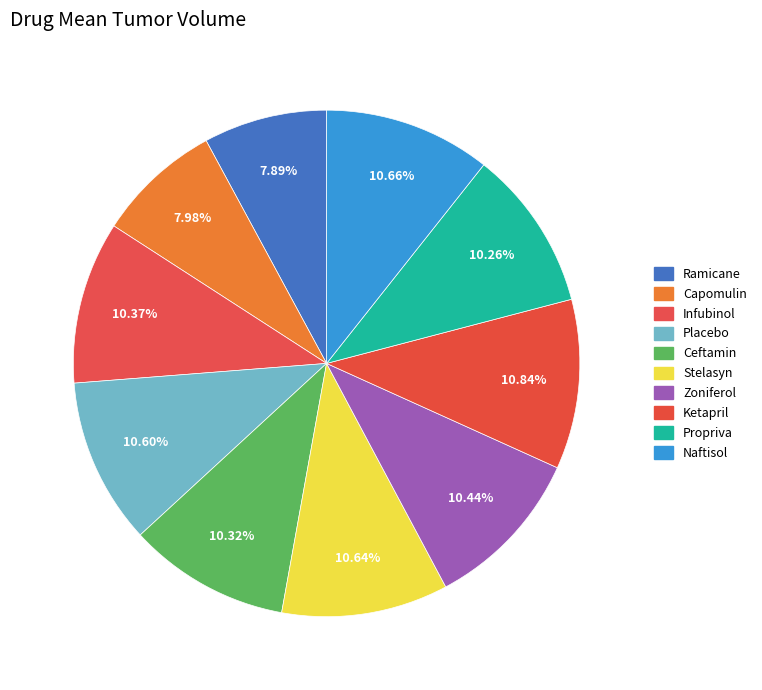

What is the largest slice in the pie chart?

Ketapril